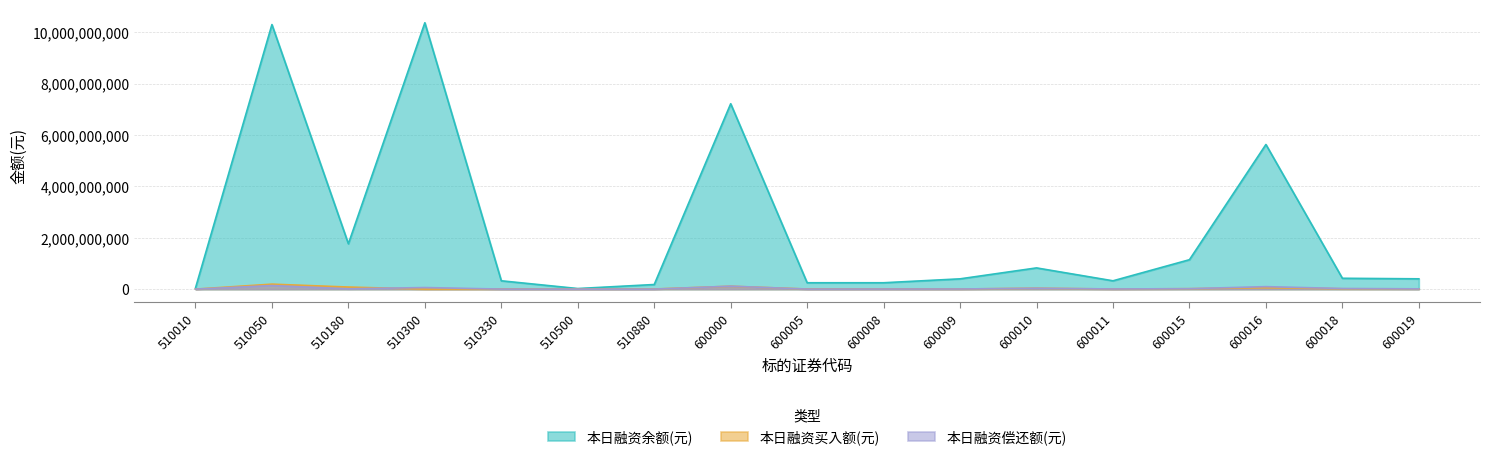

What are all the series names shown in the legend?

本日融资余额(元), 本日融资买入额(元), 本日融资偿还额(元)